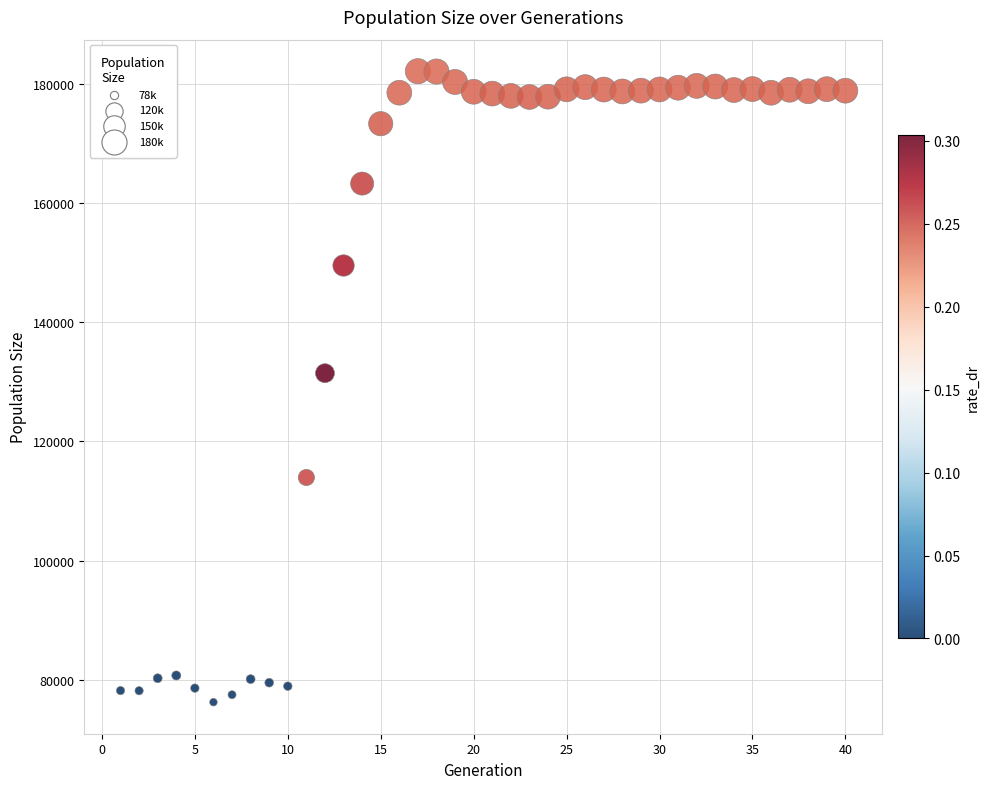

What Y value in the scatter plot is closest to 129157?

131424